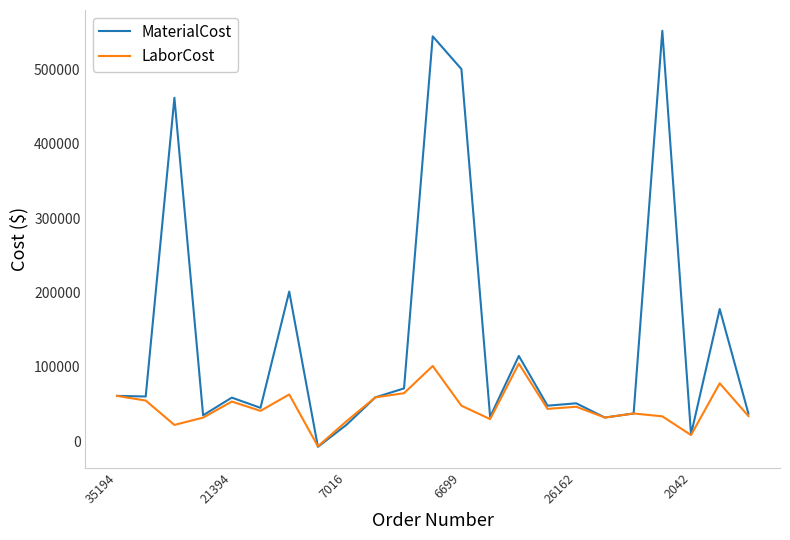

How many values in MaterialCost are below zero?

1